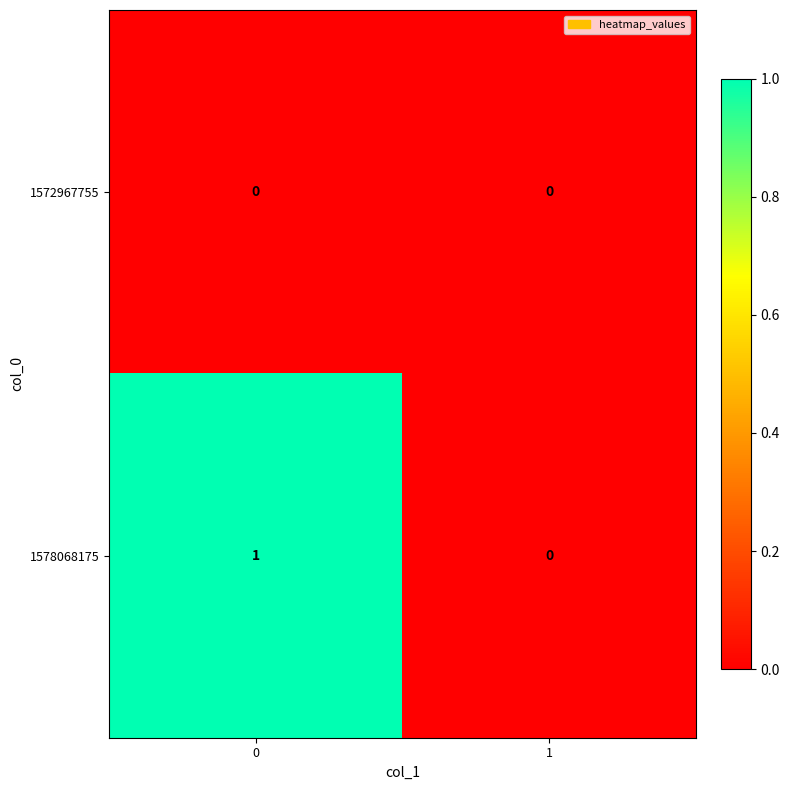

Rank the series by their average value, from highest to lowest.

1578068175, 1572967755